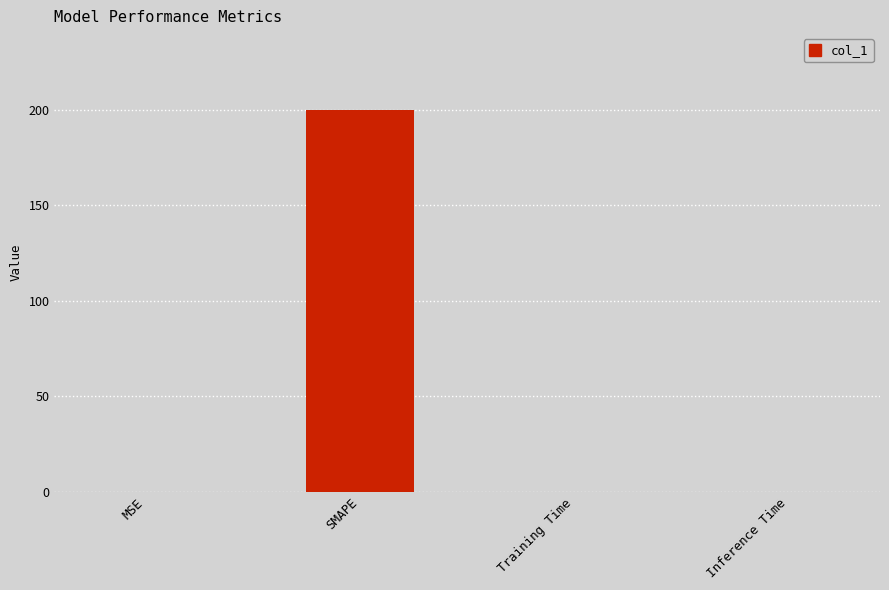

What value does the data have at MSE?

0.1